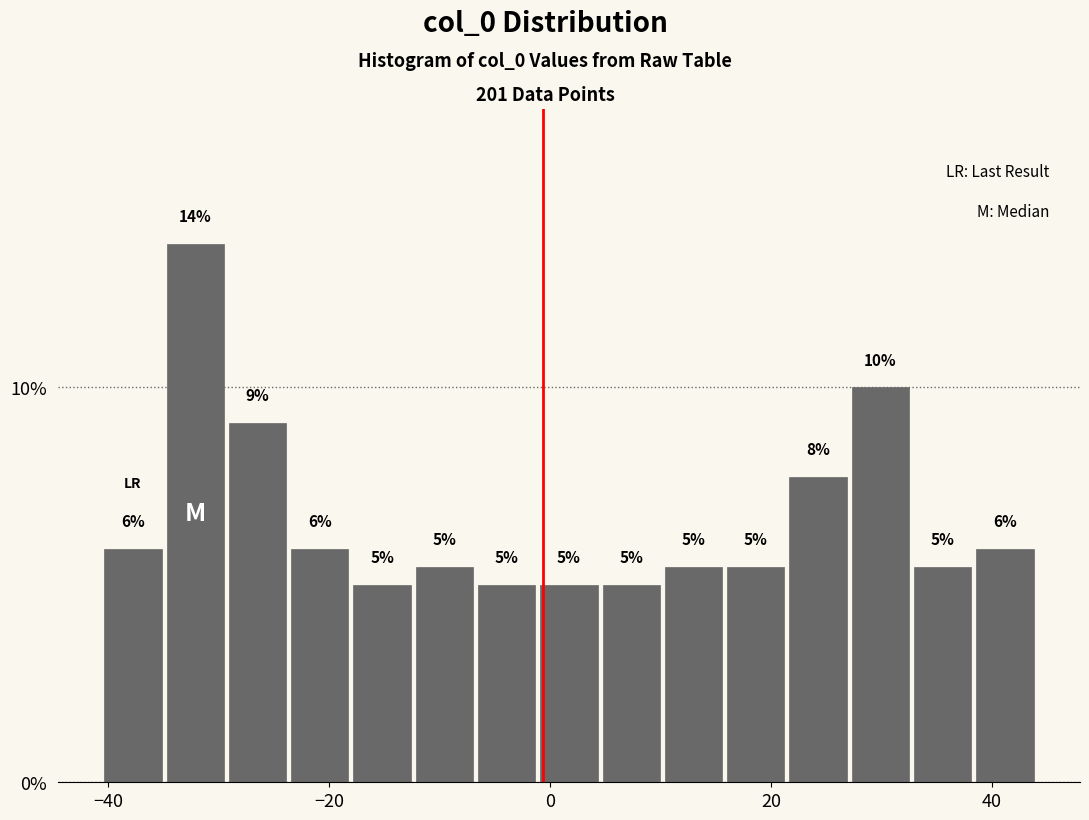

Around what value on the x-axis is the tallest bar? Give the approximate position of its centre, as read against the axis.

-32